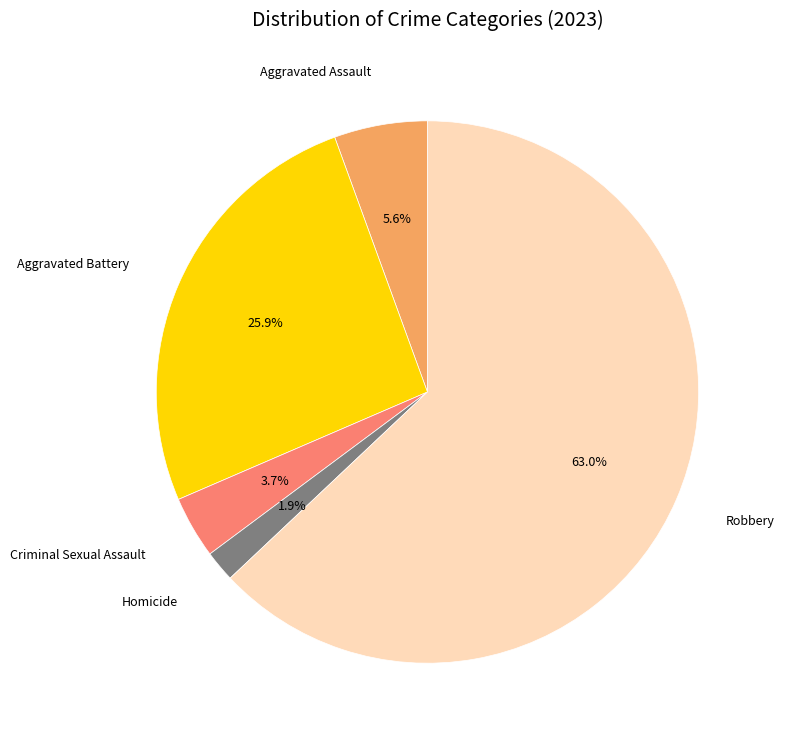

What percentage is the Robbery slice, to the nearest percent?

63%